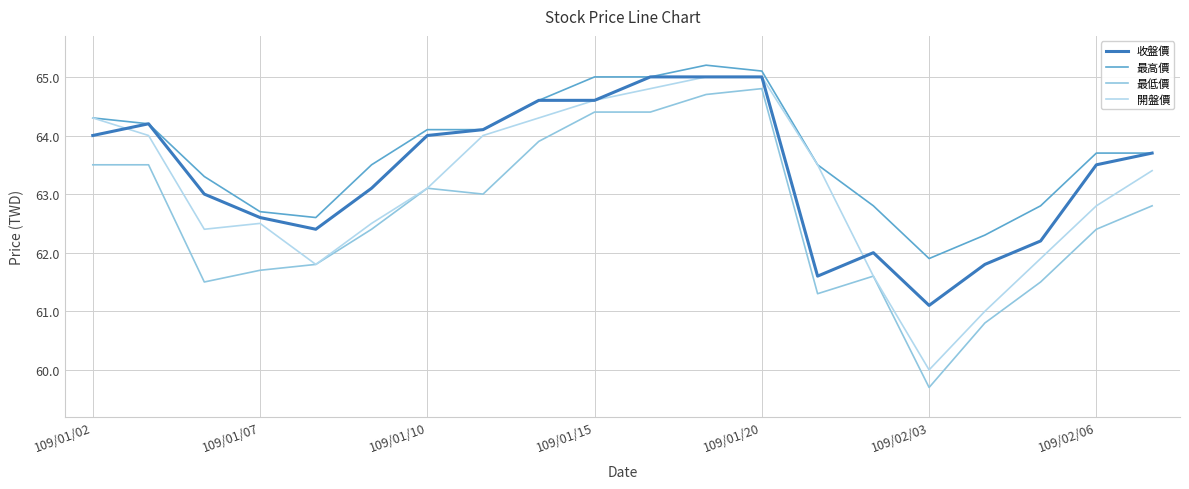

Rank the series by their average value, from lowest to highest.

最低價, 開盤價, 收盤價, 最高價